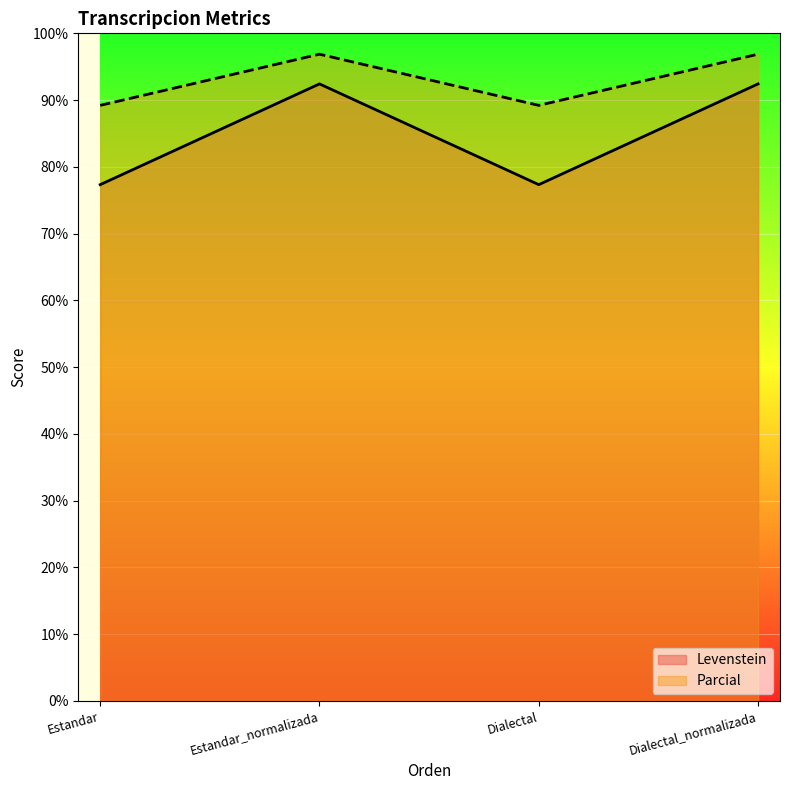

Reading right to left, what are all the values shown in this chart?

Levenstein: 92.4	77.3	92.4	77.3
Parcial: 96.9	89.2	96.9	89.2